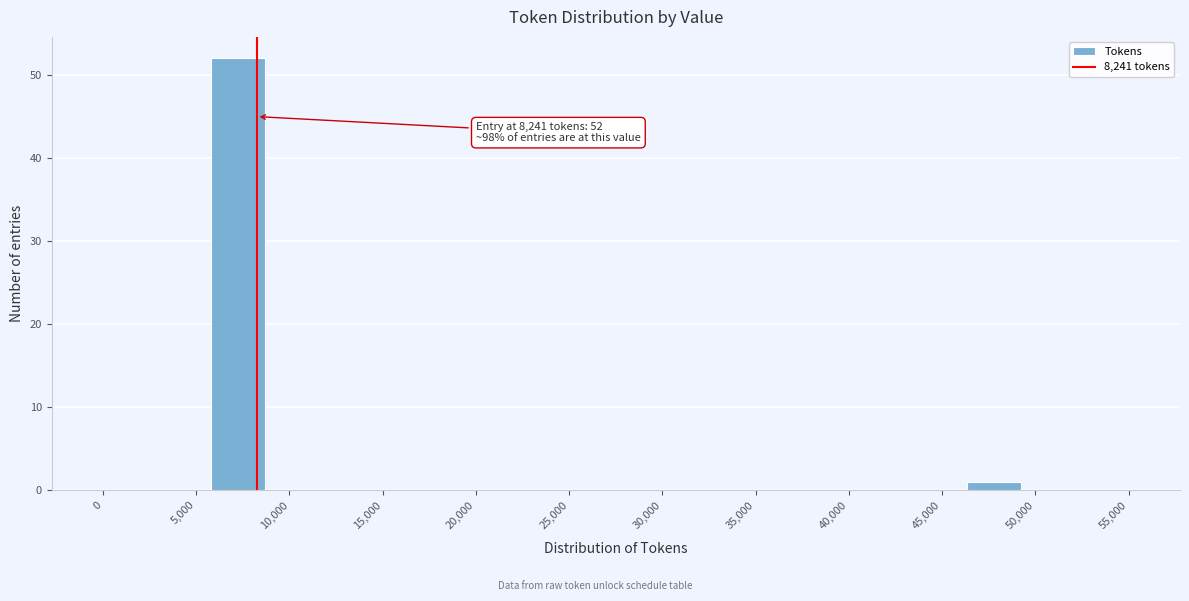

Which range on the x-axis has the tallest bar?

6000 to 8500